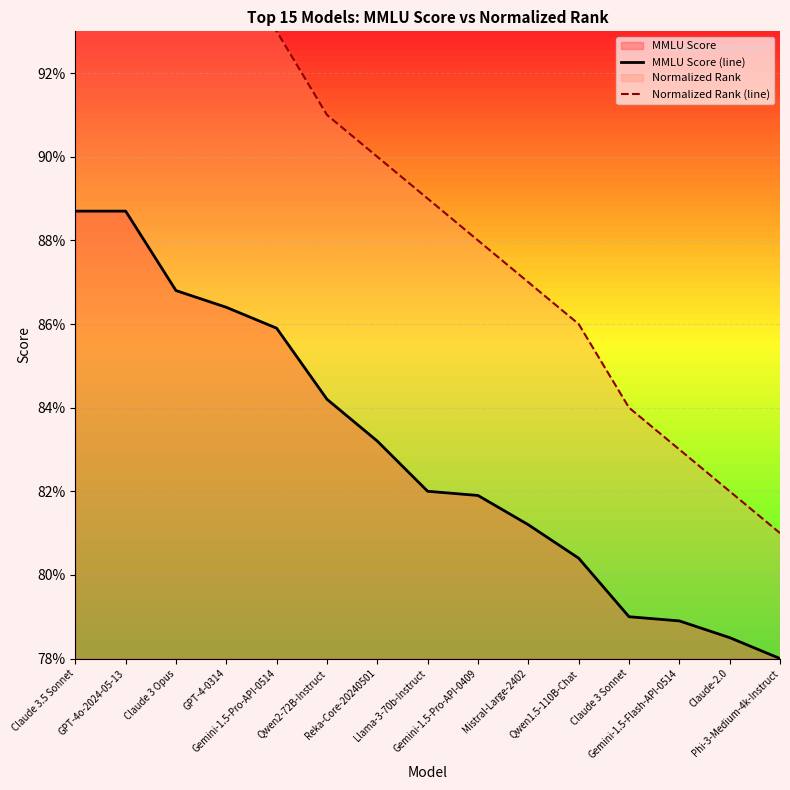

At which label is MMLU Score (line) closest to 0?

Phi-3-Medium-4k-Instruct